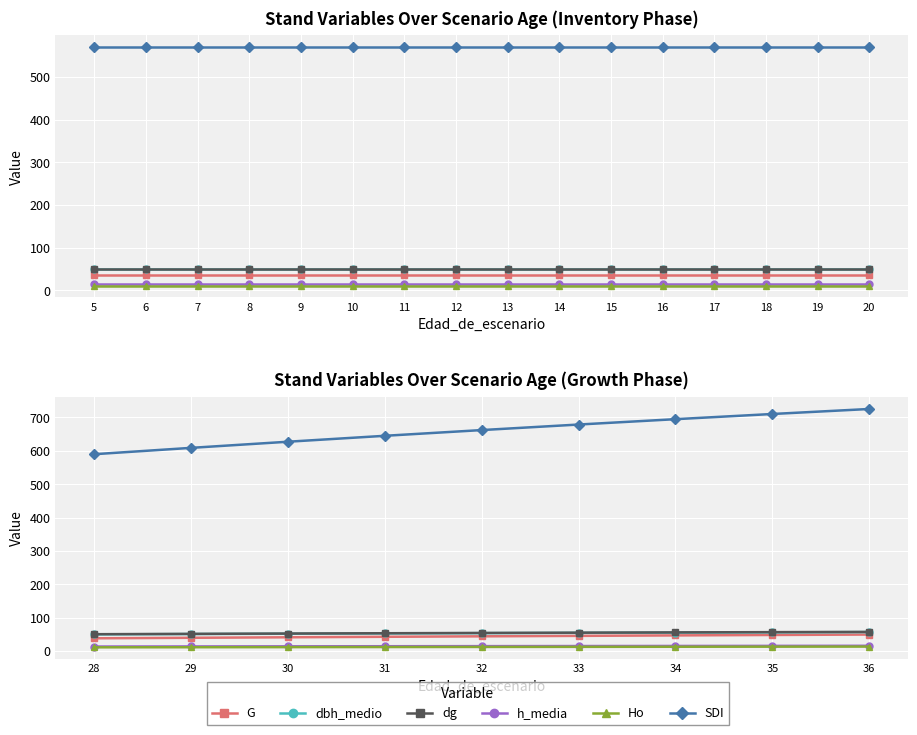

What is the value of the dg point at the 7th from the left?

55.9